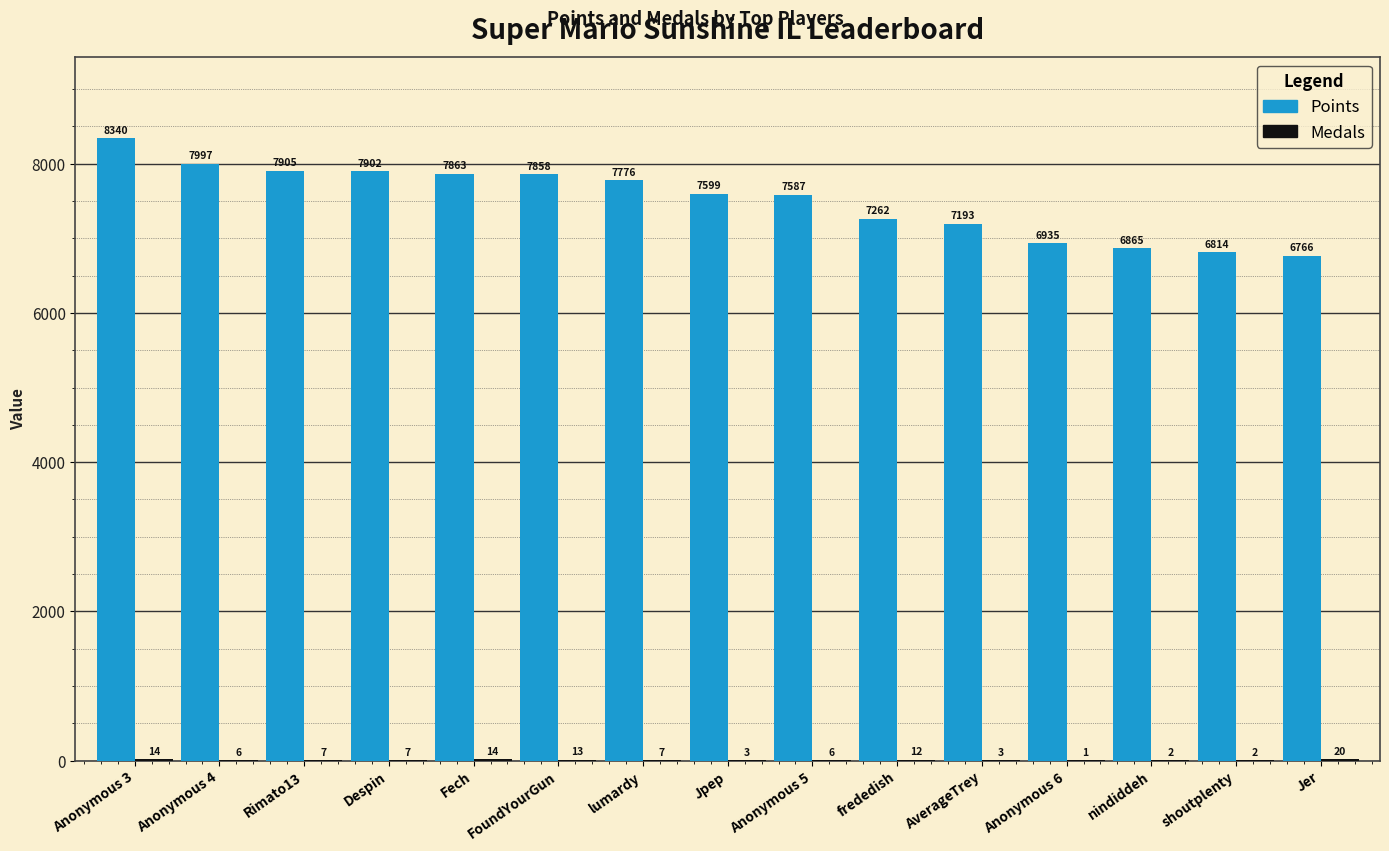

Count the number of categories in the chart.

15